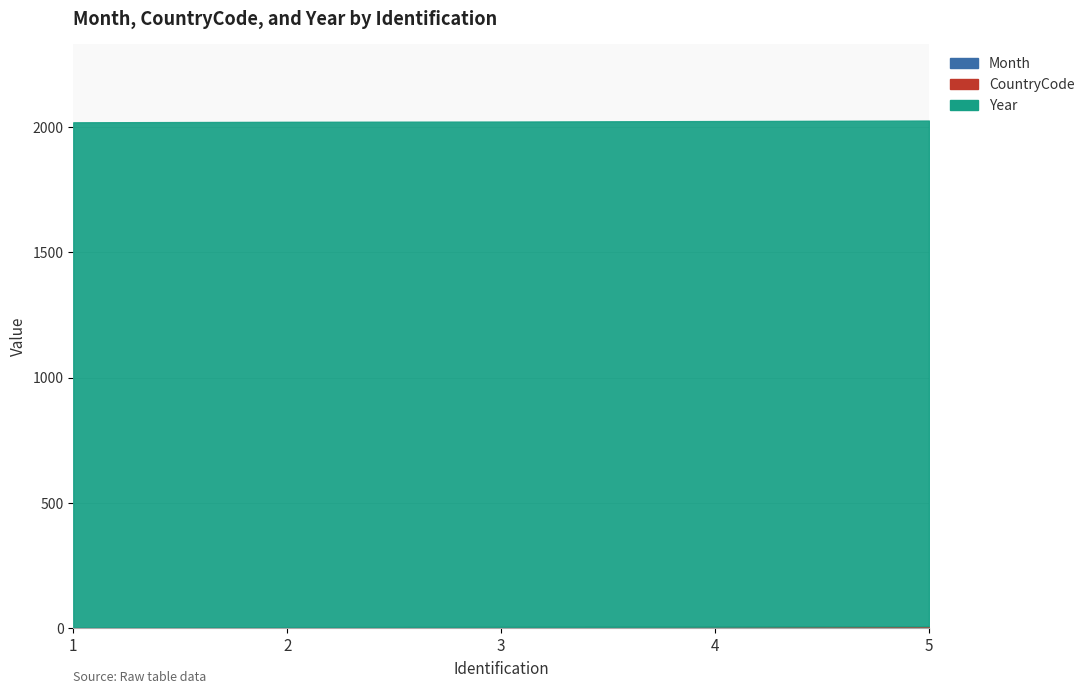

What is the value of the Month point at the 5th from the left?

4